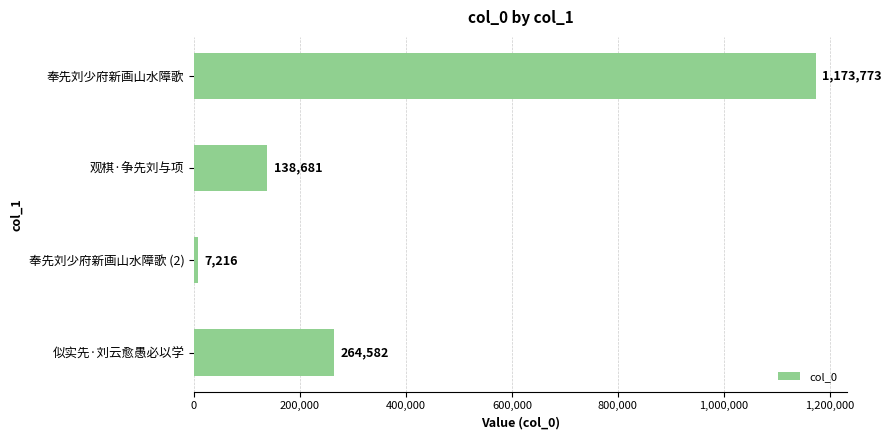

Rank the categories by value from highest to lowest.

奉先刘少府新画山水障歌, 似实先·刘云愈愚必以学, 观棋·争先刘与项, 奉先刘少府新画山水障歌 (2)